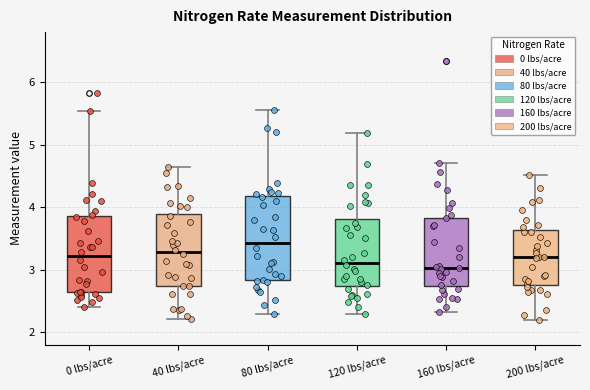

Reading left to right, read every box against the y-axis: the position of its median line, the range the box covers, and the ends of its whiskers. The values are not printed on the chart, so give them approximately, as read against the axis.

0 lbs/acre: median 3.2, box 2.6 to 3.9, whiskers 2.4 to 5.5
40 lbs/acre: median 3.3, box 2.7 to 3.9, whiskers 2.2 to 4.6
80 lbs/acre: median 3.4, box 2.8 to 4.2, whiskers 2.3 to 5.6
120 lbs/acre: median 3.1, box 2.7 to 3.8, whiskers 2.3 to 5.2
160 lbs/acre: median 3.0, box 2.7 to 3.8, whiskers 2.3 to 4.7
200 lbs/acre: median 3.2, box 2.8 to 3.6, whiskers 2.2 to 4.5